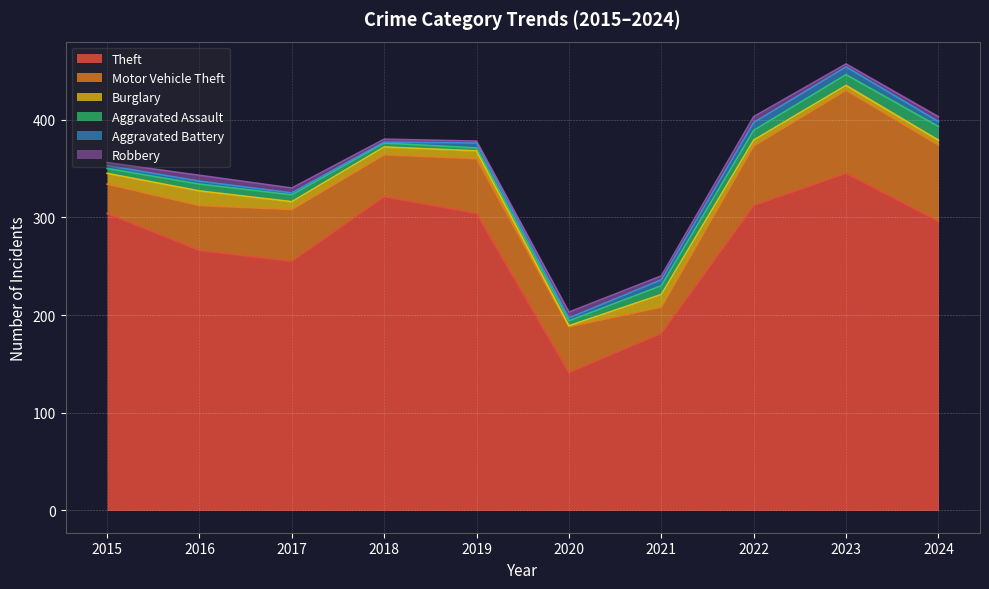

True or false: Motor Vehicle Theft and Aggravated Battery intersect in this chart.

False